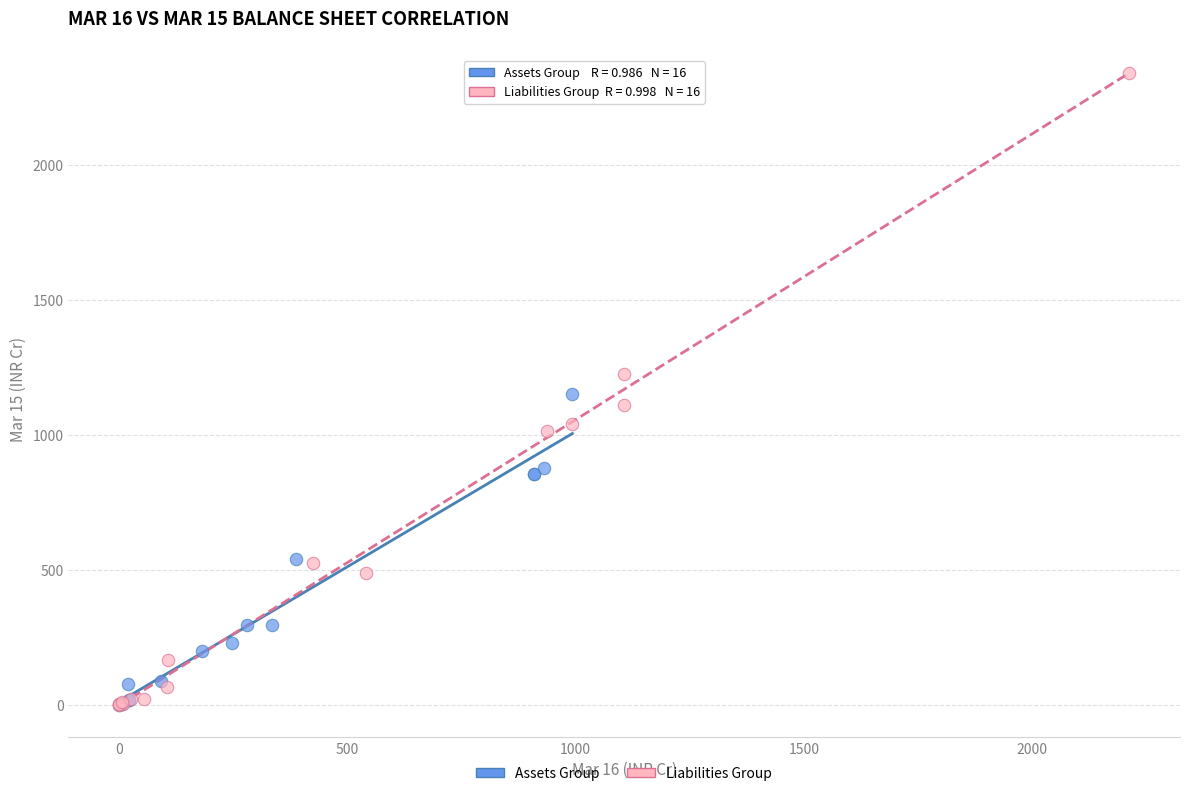

Which series reaches the maximum Y coordinate?

Liabilities Group